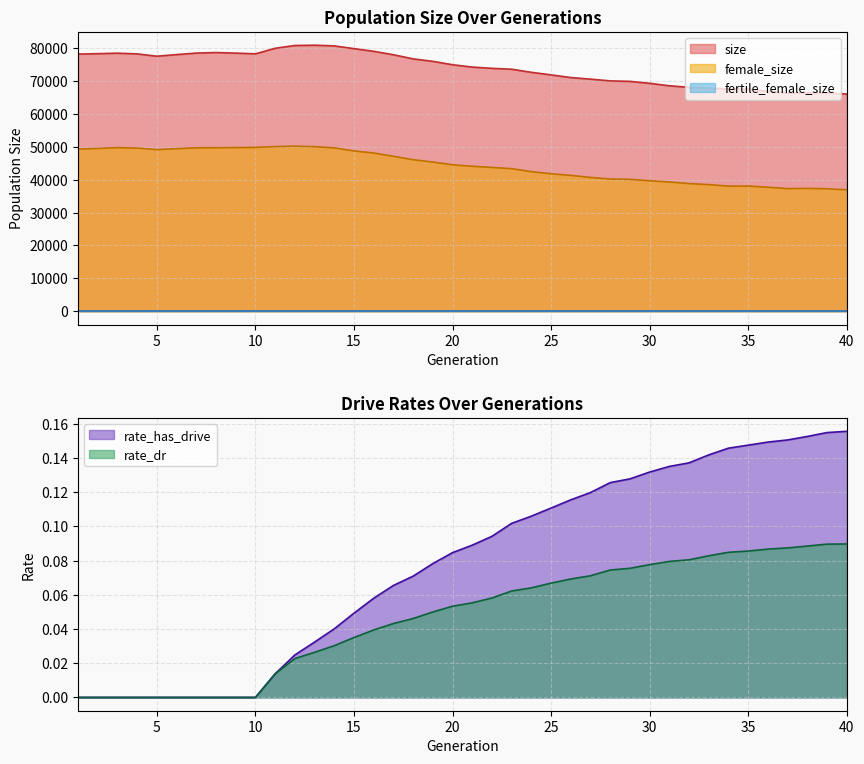

The value of size at 40 is 39879.2. True or false?

False